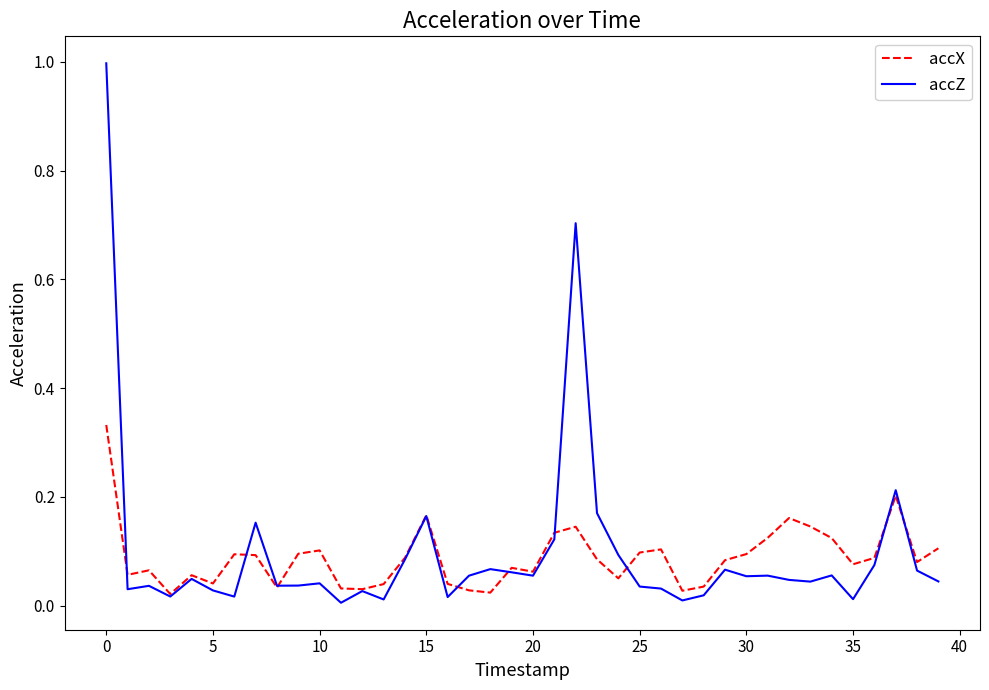

Which series ends up on top after the final intersection of accZ and accX?

accX